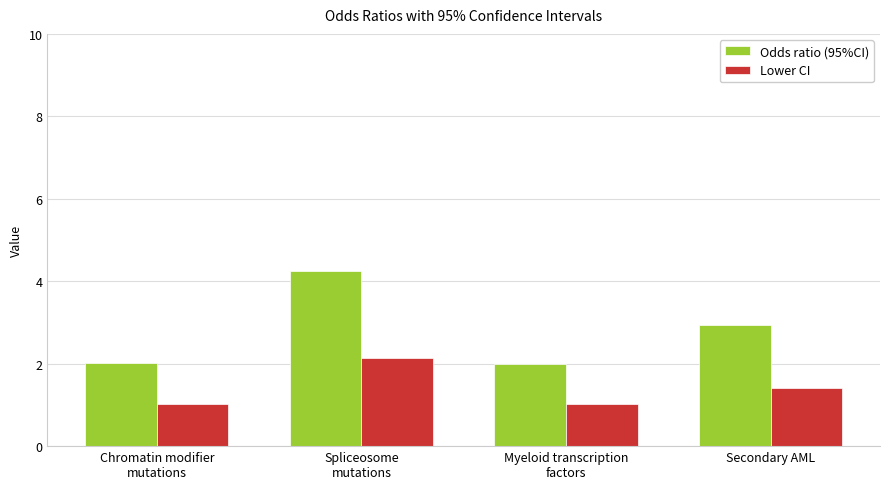

List the series in order of their peak value, lowest first.

Lower CI, Odds ratio (95%CI)